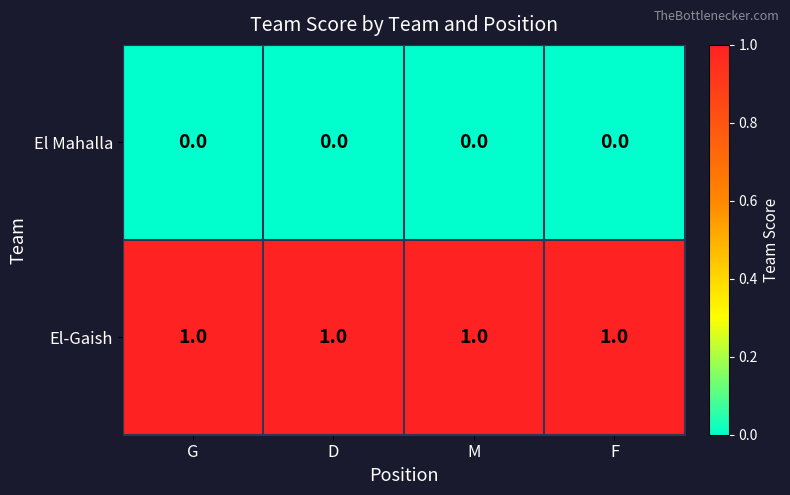

At G, list the series in order from largest to smallest.

El-Gaish, El Mahalla